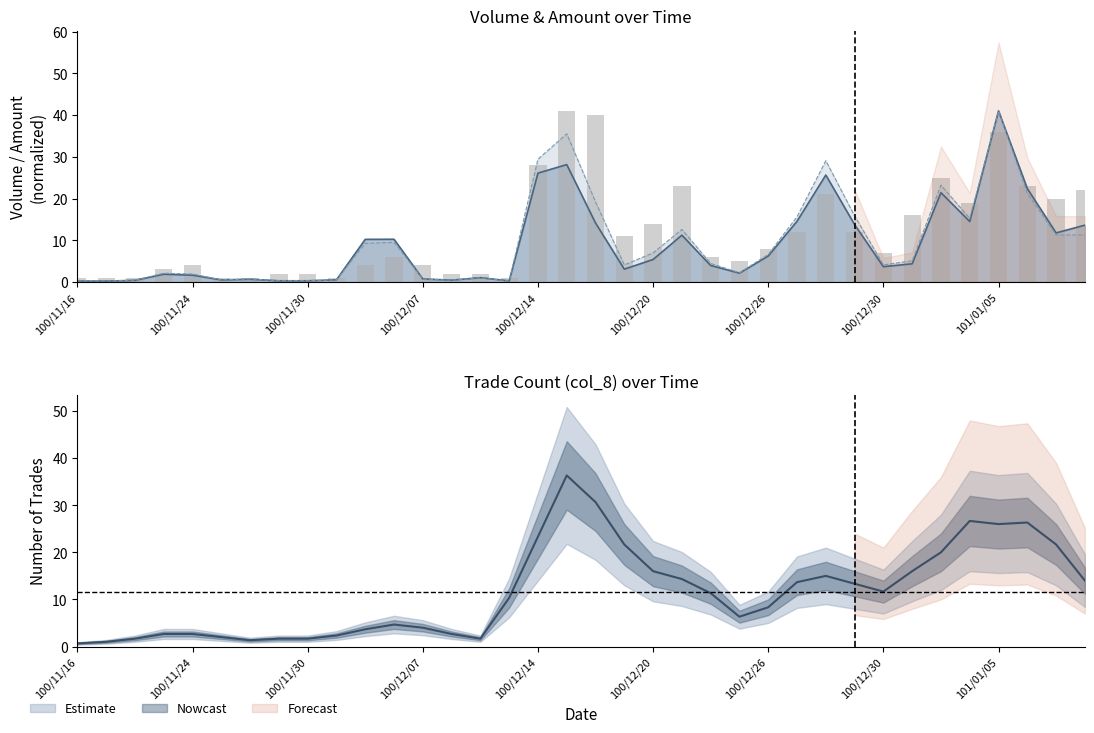

What is the change in value from 19 to 35?

+11